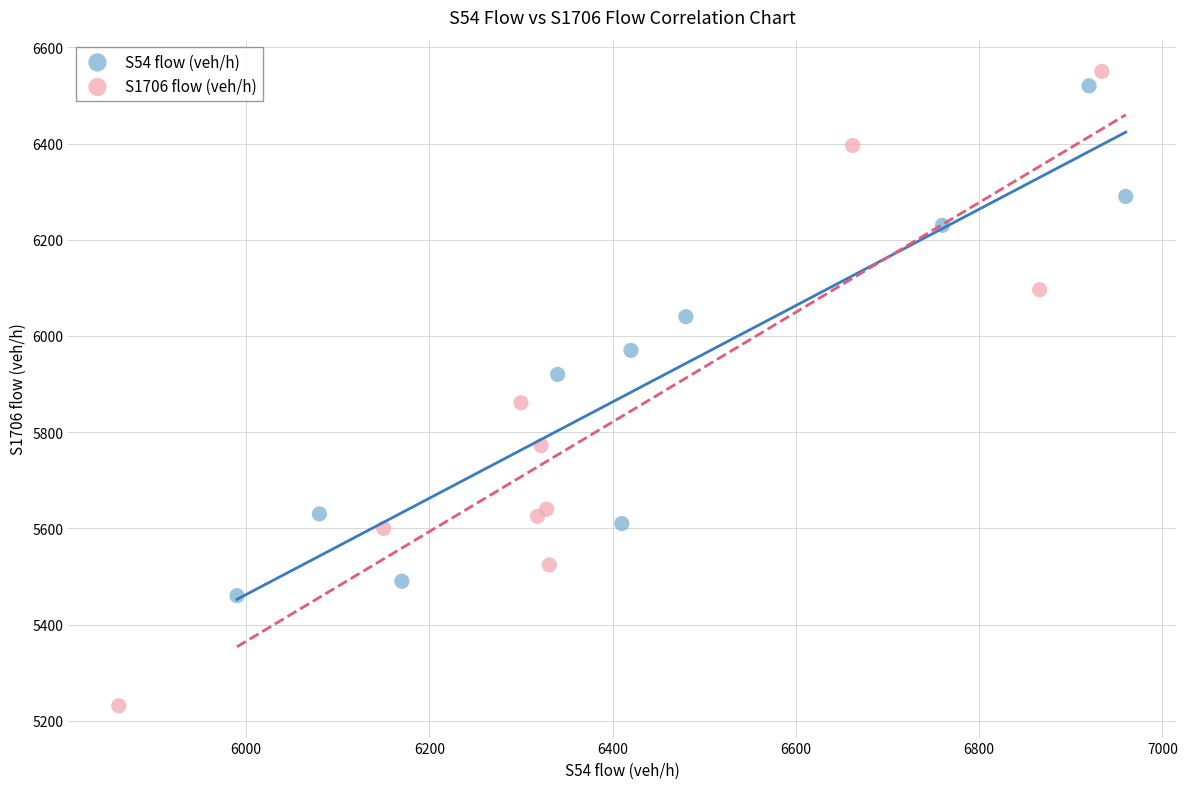

Which series contains the lowest Y value?

S1706 flow (veh/h)